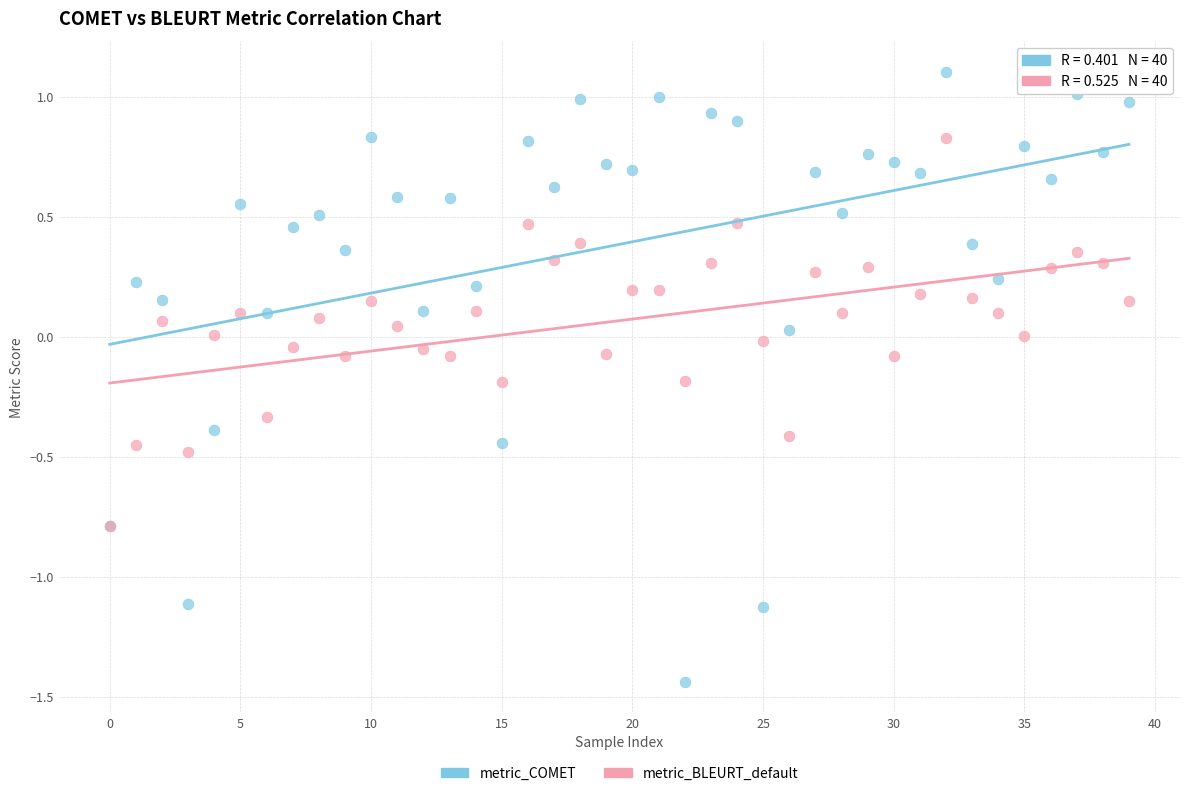

What are all the series names shown in the legend?

metric_COMET, metric_BLEURT_default